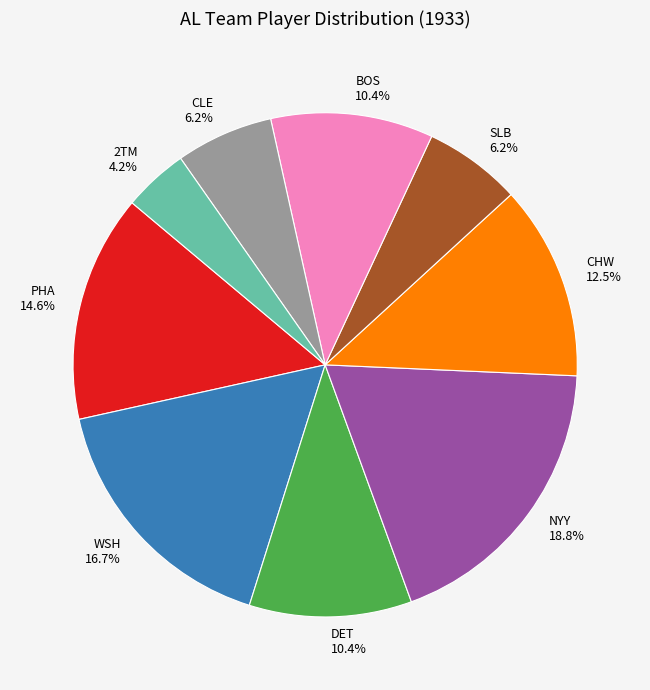

Is WSH the majority of the pie?

No